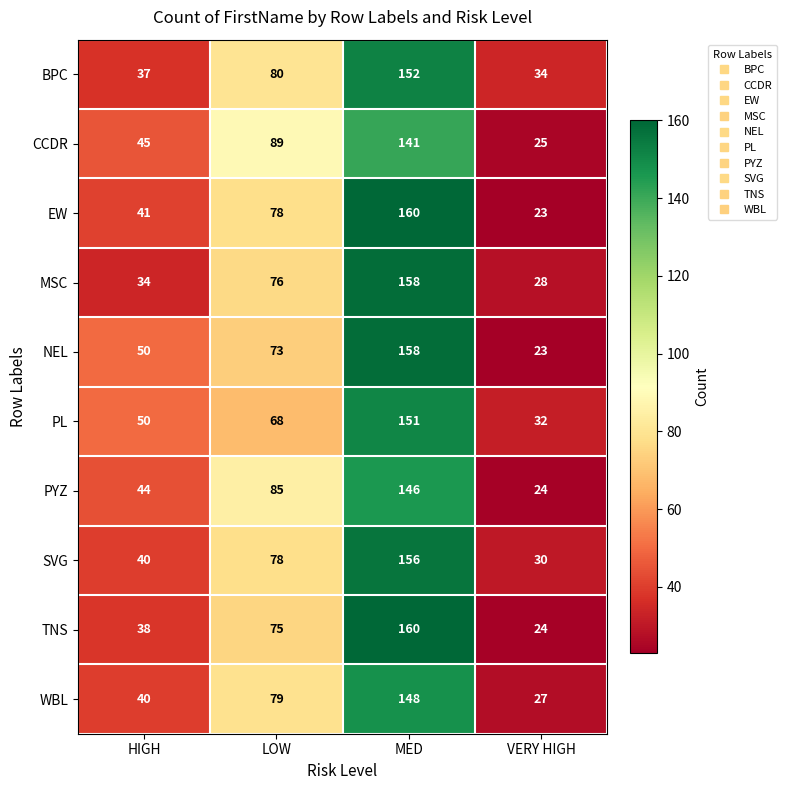

What is the smallest value displayed?

23